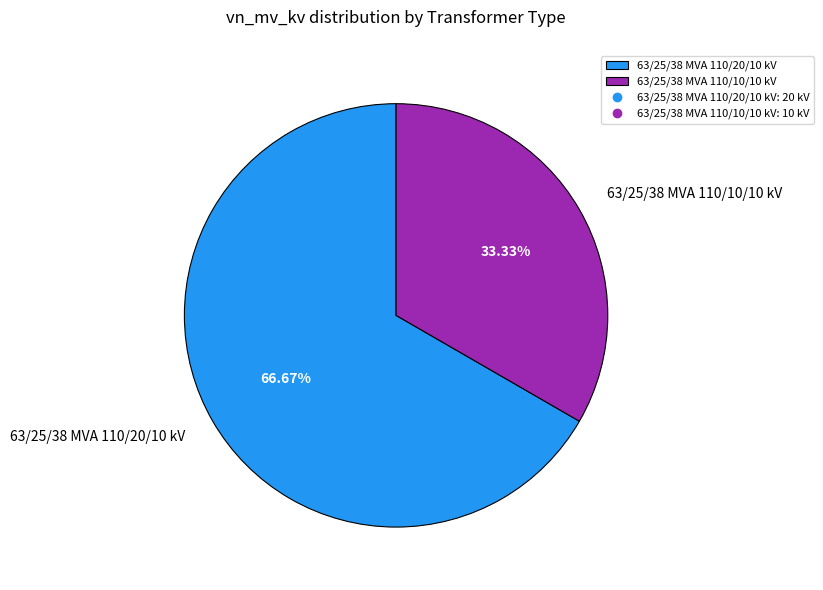

Which category has the biggest portion of the pie?

63/25/38 MVA 110/20/10 kV